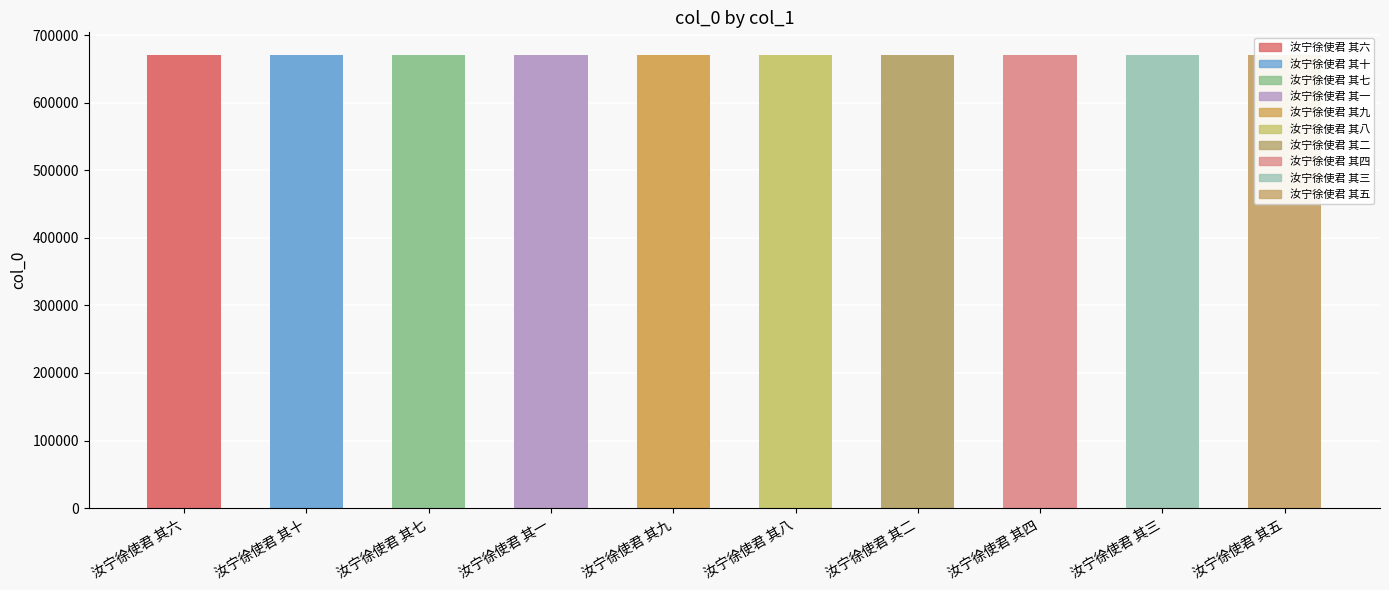

Is it true that the value at 汝宁徐使君 其二 is 670914?

True